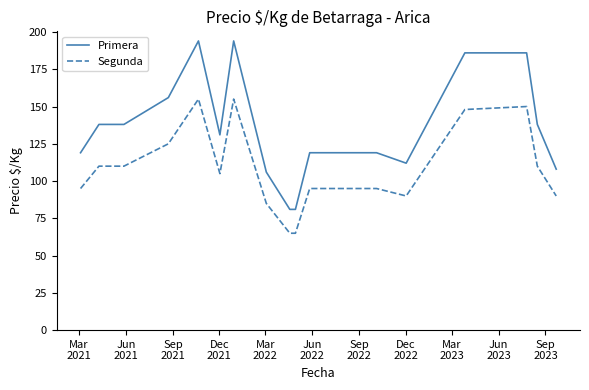

True or false: Primera and Segunda cross at least once.

False